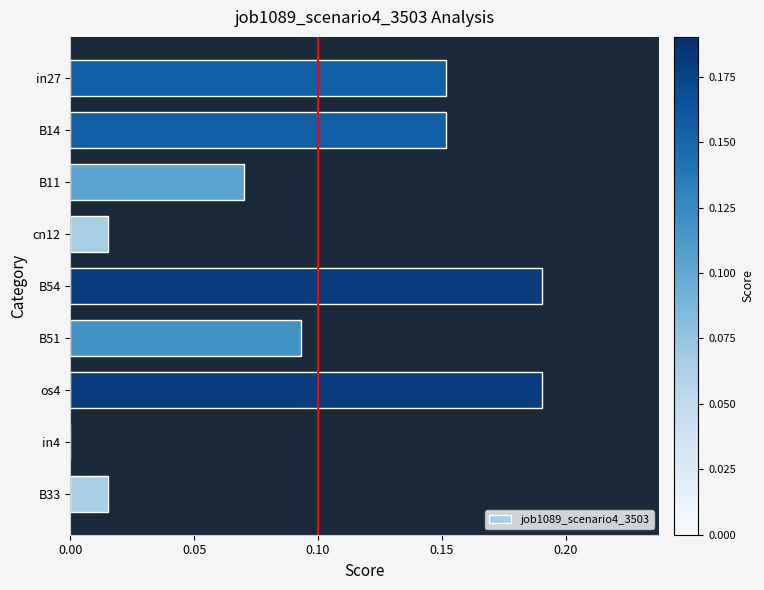

Is it true that the value at B33 is 0.0?

True